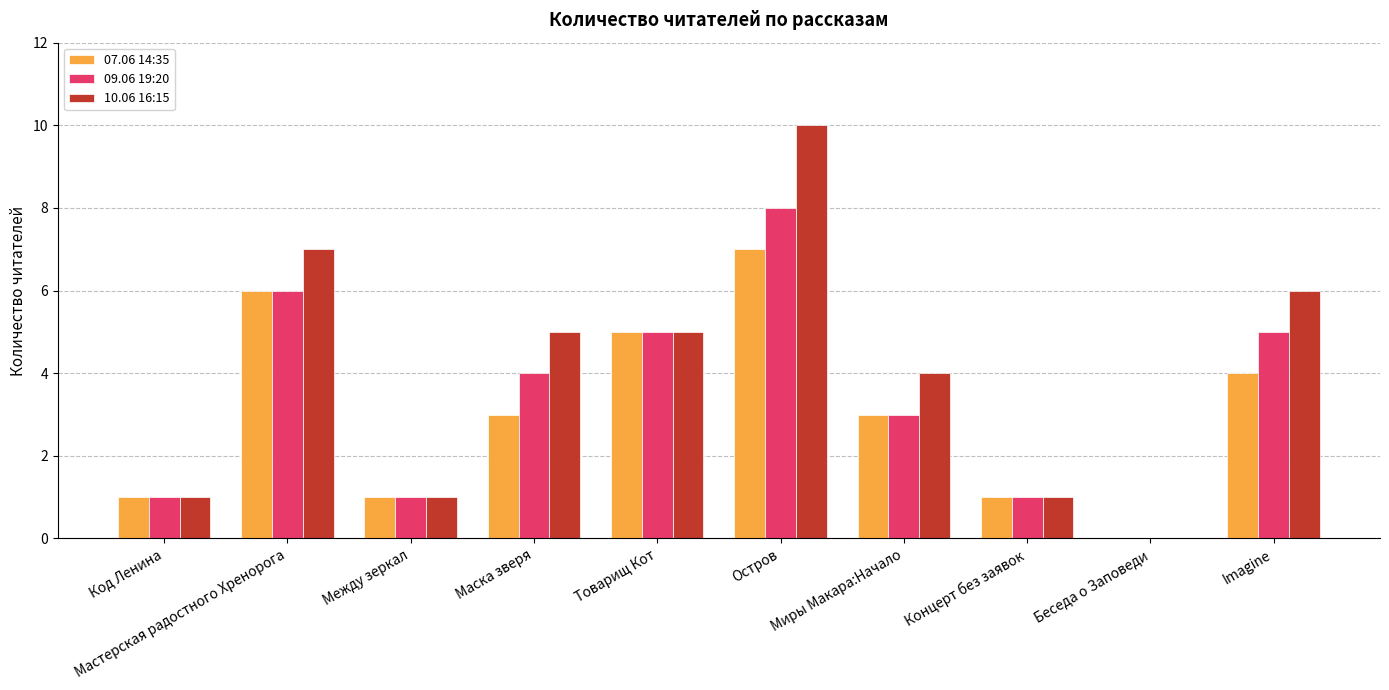

Which series has the largest total across all categories?

10.06 16:15